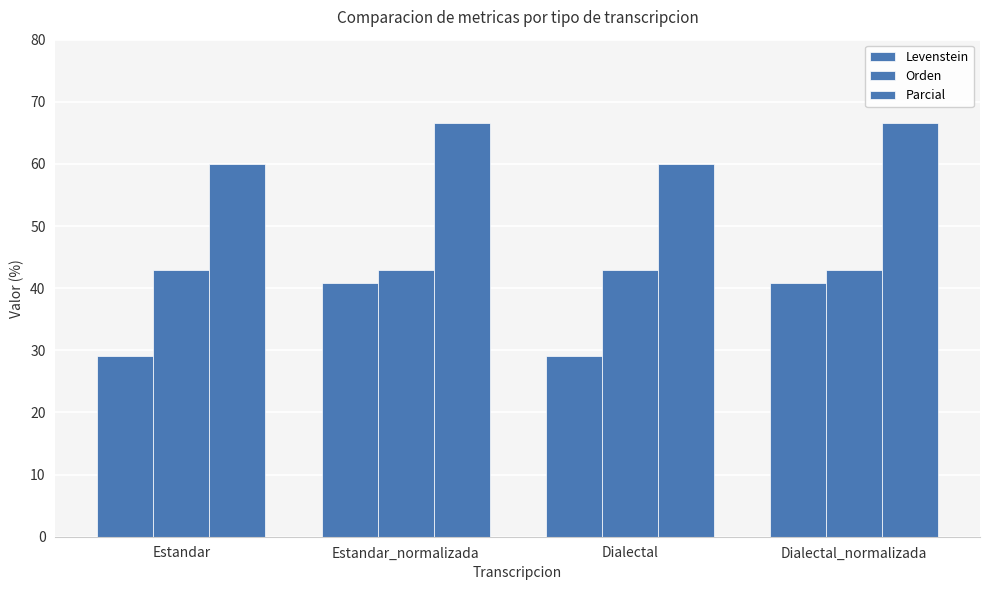

How many bars are there in each group?

3